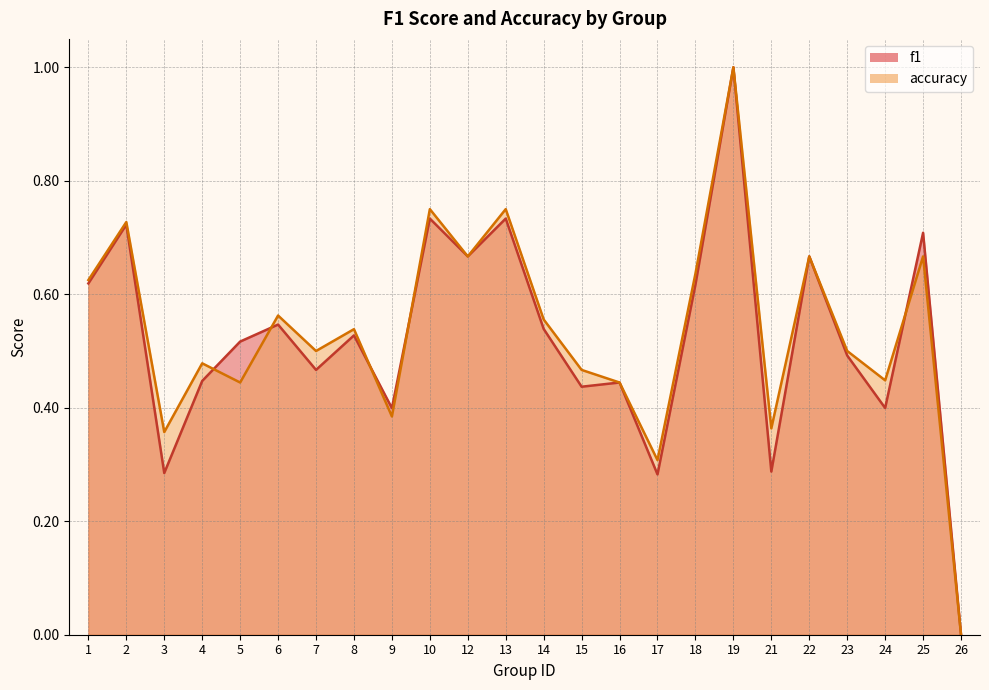

What is the difference between the maximum and minimum values in the accuracy series?

1.0